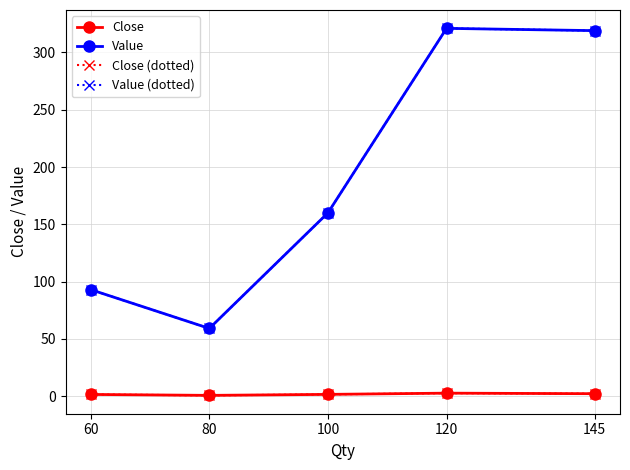

Is this an area chart (filled region under the line)?

No